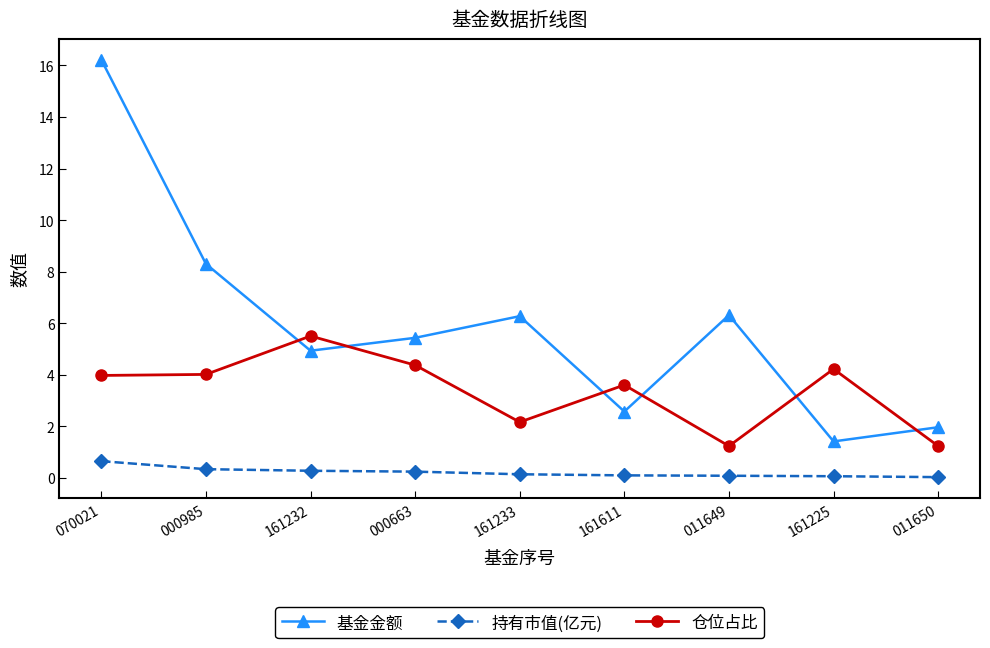

The 持有市值(亿元) series shows 0.0 at 011650. True or false?

True